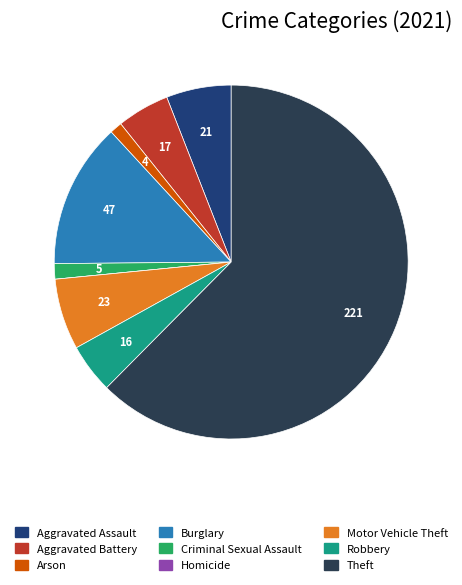

Which has a higher value, Arson or Aggravated Battery?

Aggravated Battery